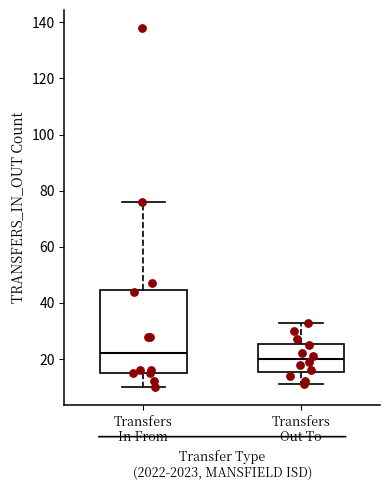

Which box's median line is the highest?

Transfers In From